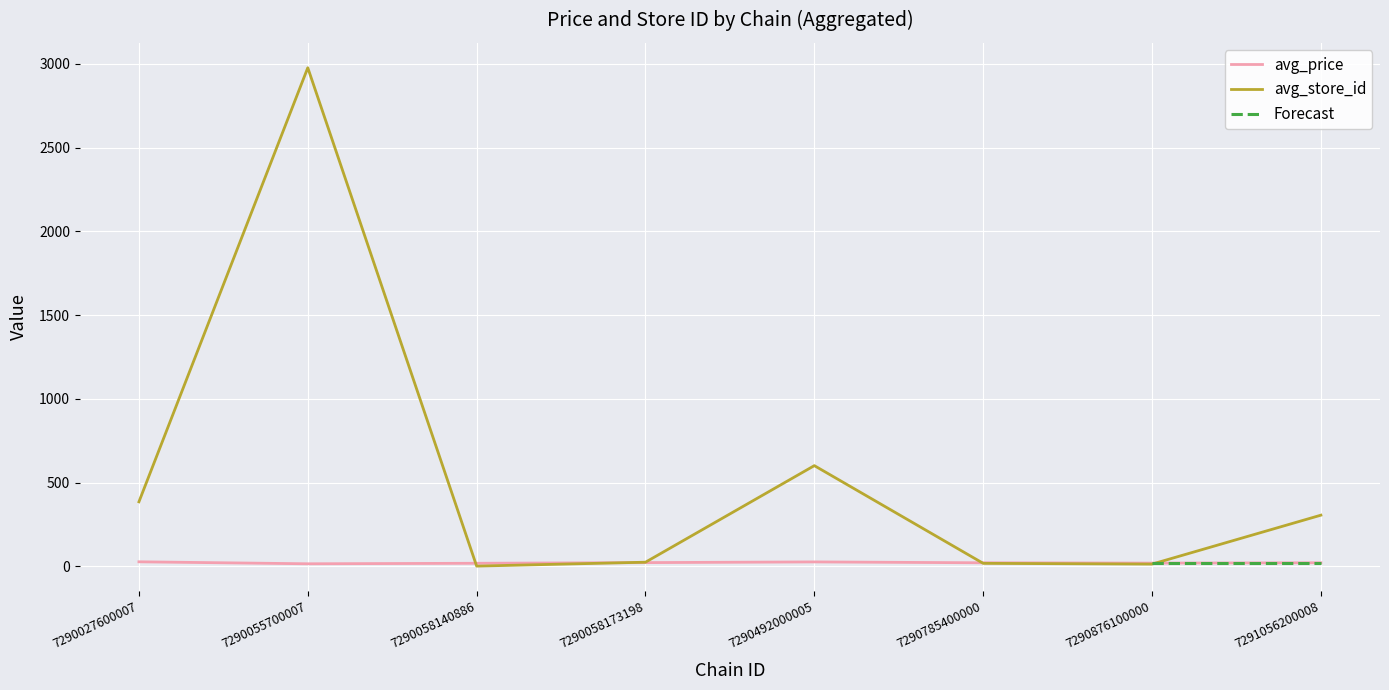

Rank the series by their average value, from highest to lowest.

avg_store_id, avg_price